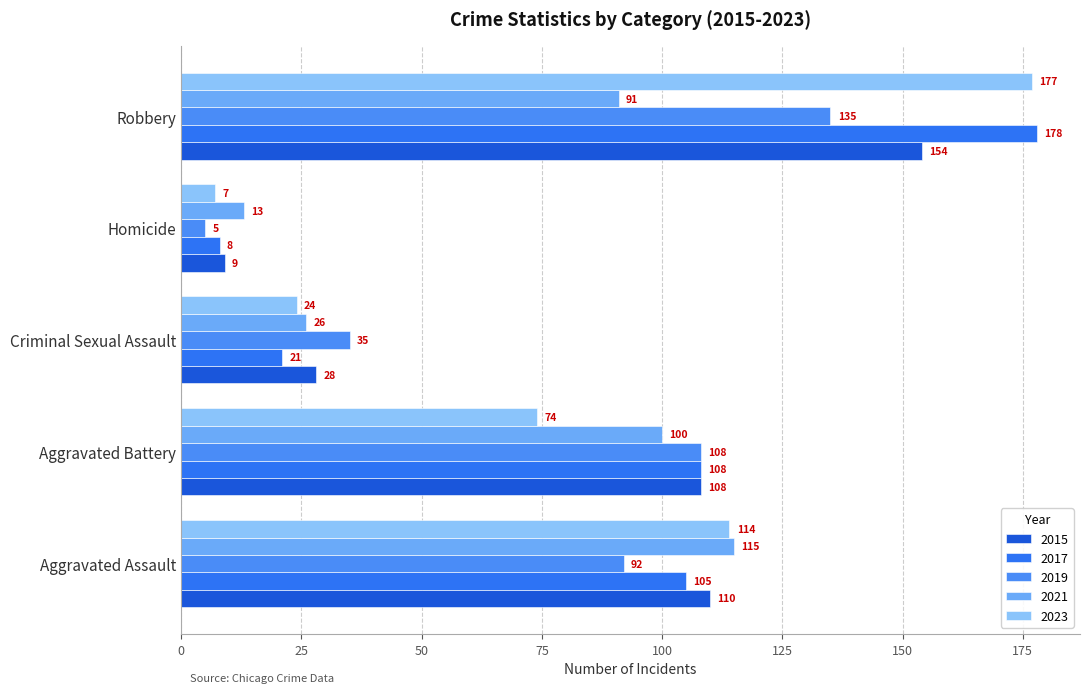

Reading right to left, extract all data points from this chart.

2015: 154	9	28	108	110
2016: 178	8	21	108	105
2018: 177	7	24	74	114
2019: 135	5	35	108	92
2021: 91	13	26	100	115